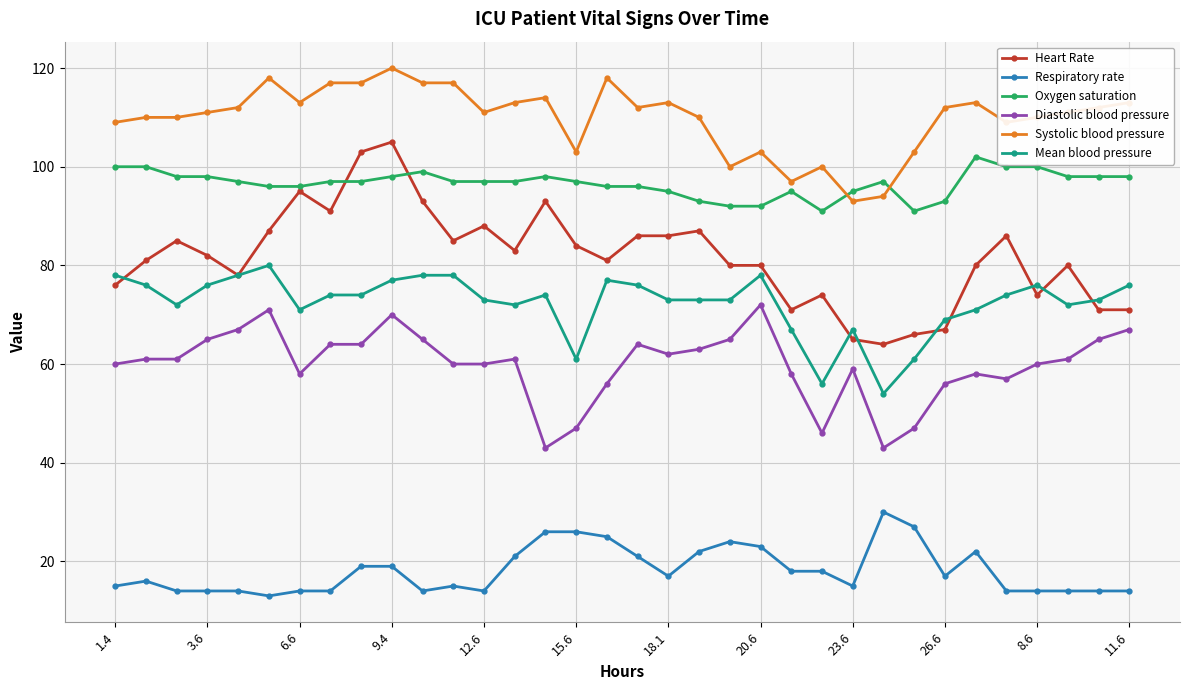

Which series has the widest spread of values?

Heart Rate